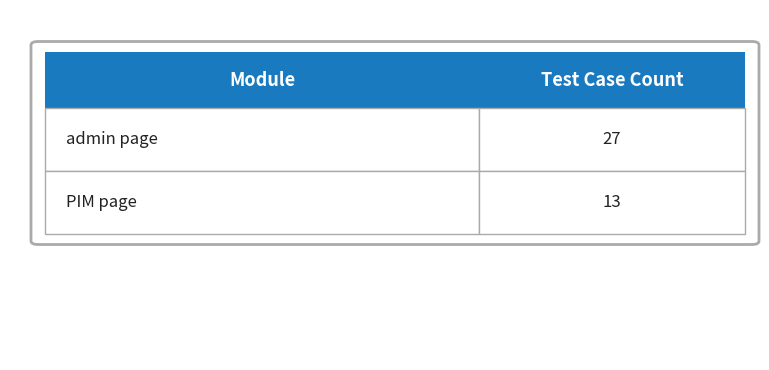

What is the sum of the values at PIM page and admin page?

40